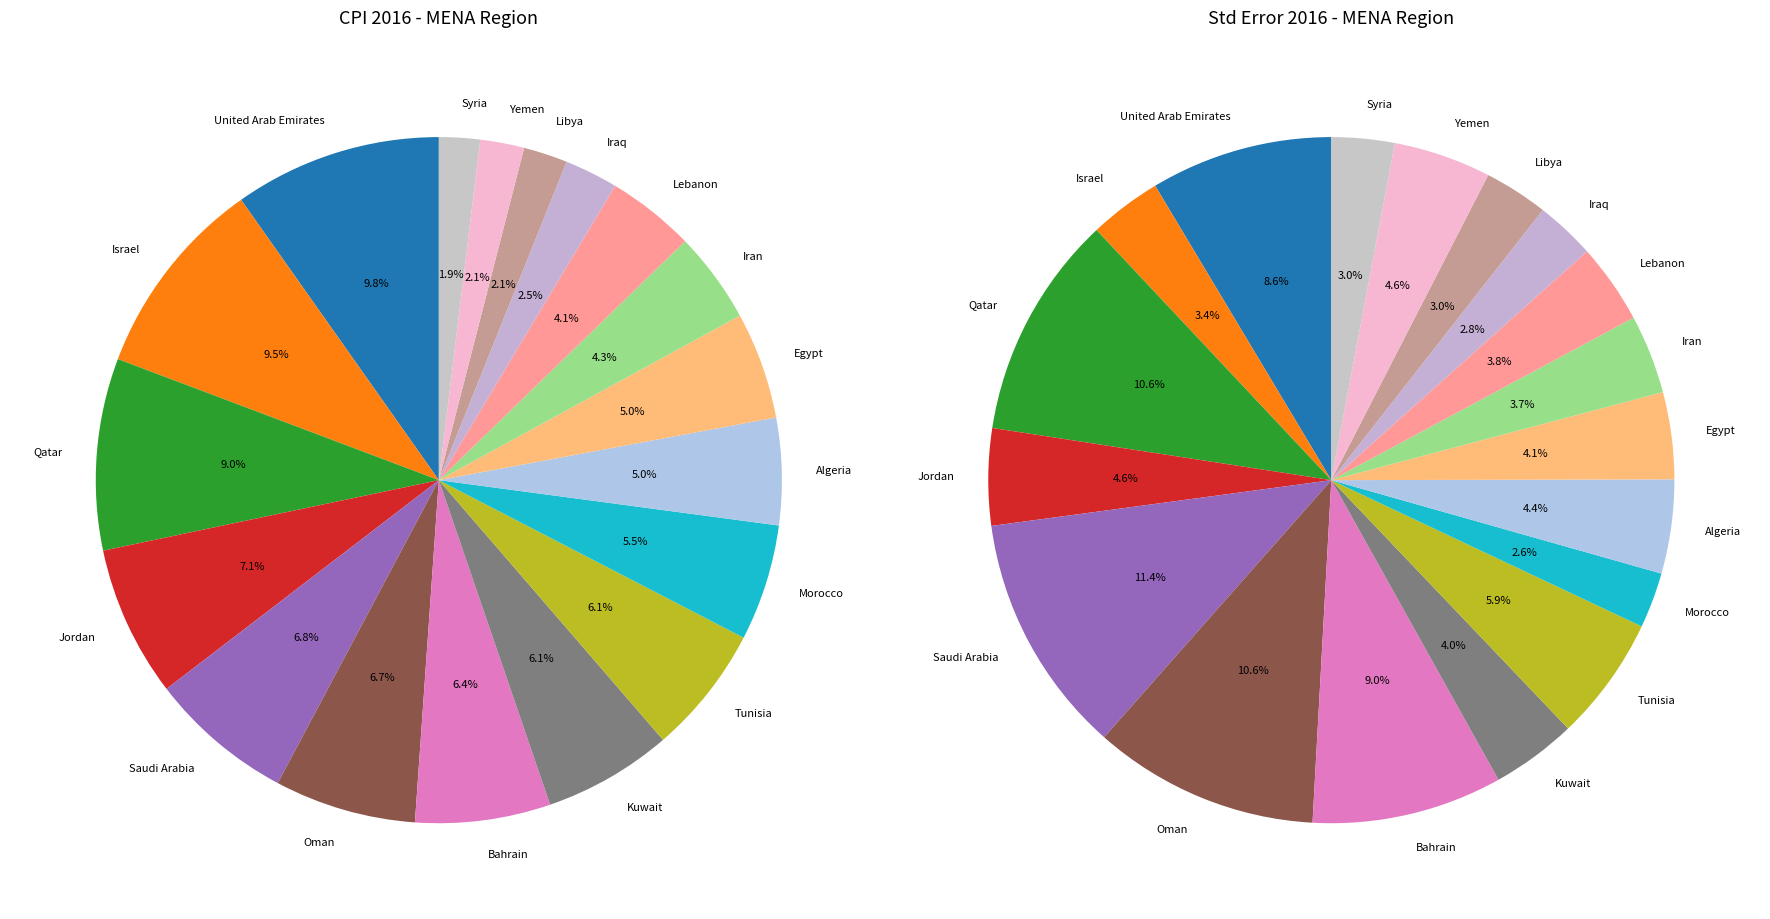

To the nearest percent, what is the difference between the Libya and United Arab Emirates slice percentages?

8%